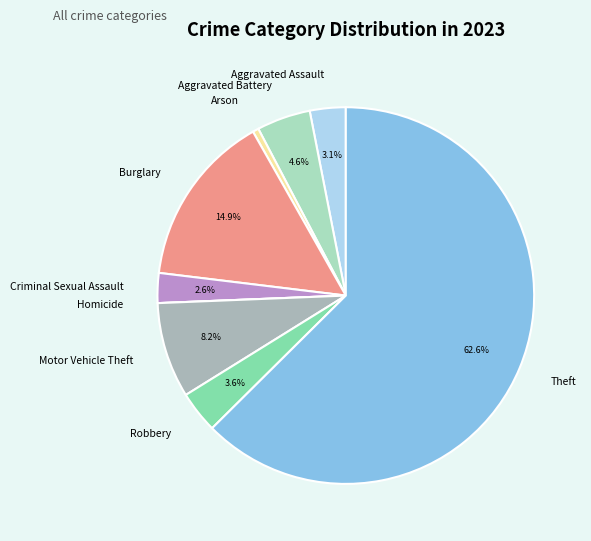

The Aggravated Assault slice represents 3% of the pie. True or false?

True